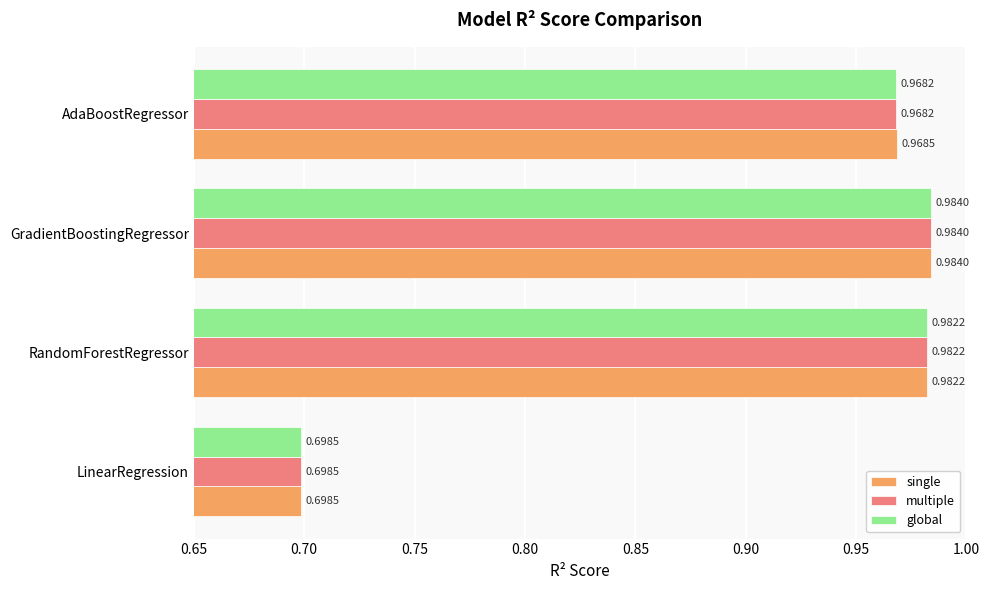

Which series changed the most between LinearRegression and AdaBoostRegressor?

single